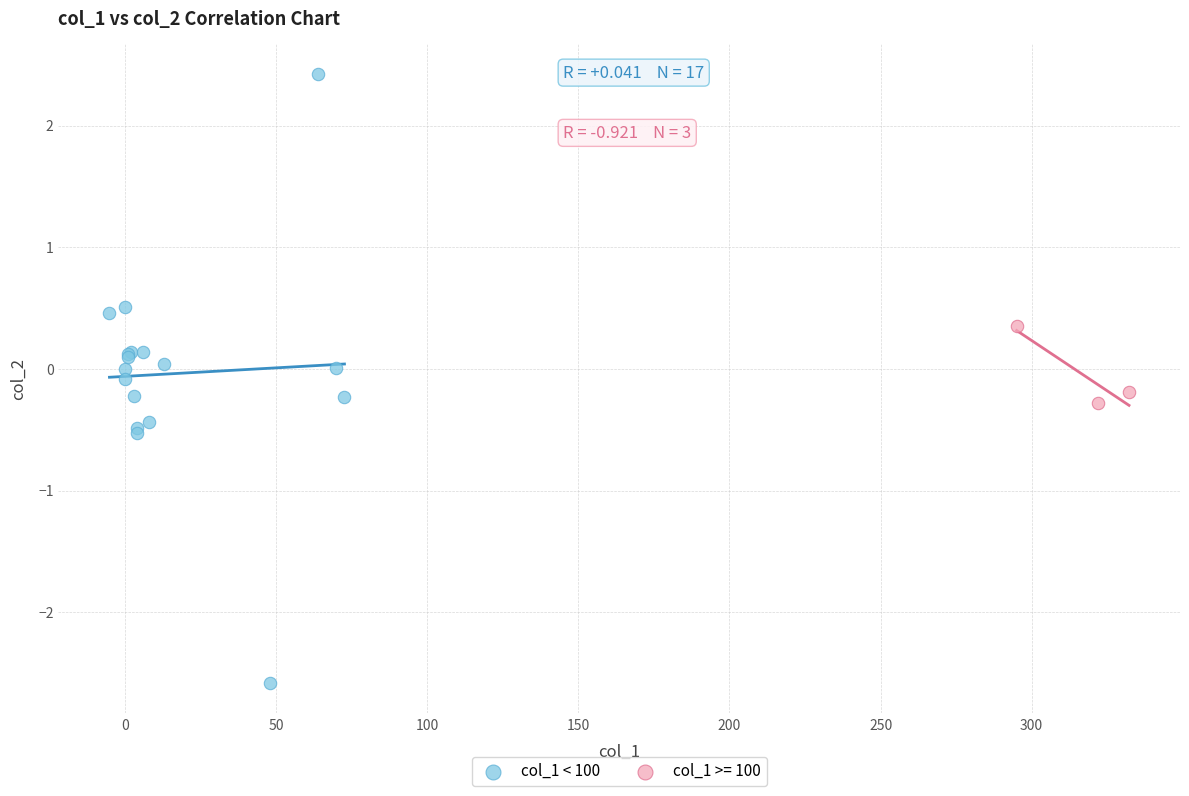

Which series contains the highest Y value?

col_1 < 100